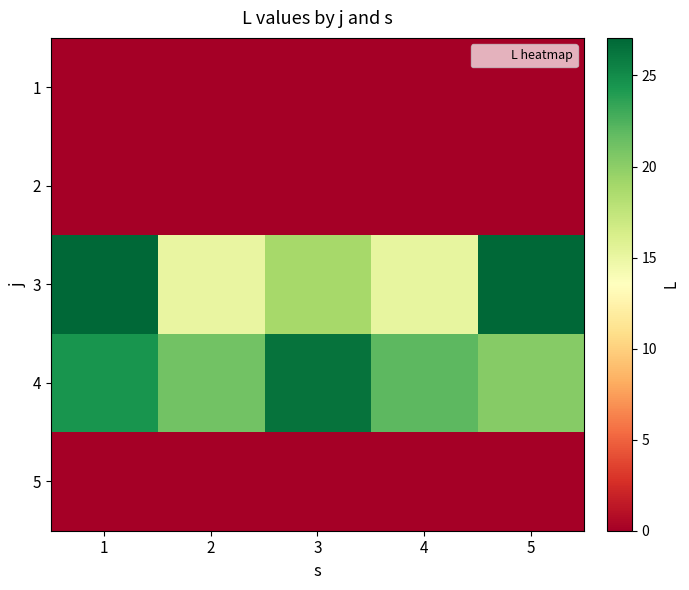

Reading right to left, what are all the values shown in this chart?

1: 5=0.0	4=0.0	3=0.0	2=0.0	1=0.0
2: 5=0.0	4=0.0	3=0.0	2=0.0	1=0.0
3: 5=27.1	4=15.2	3=18.9	2=15.1	1=27.1
4: 5=20.3	4=21.9	3=26.4	2=21.1	1=24.4
5: 5=0.0	4=0.0	3=0.0	2=0.0	1=0.0